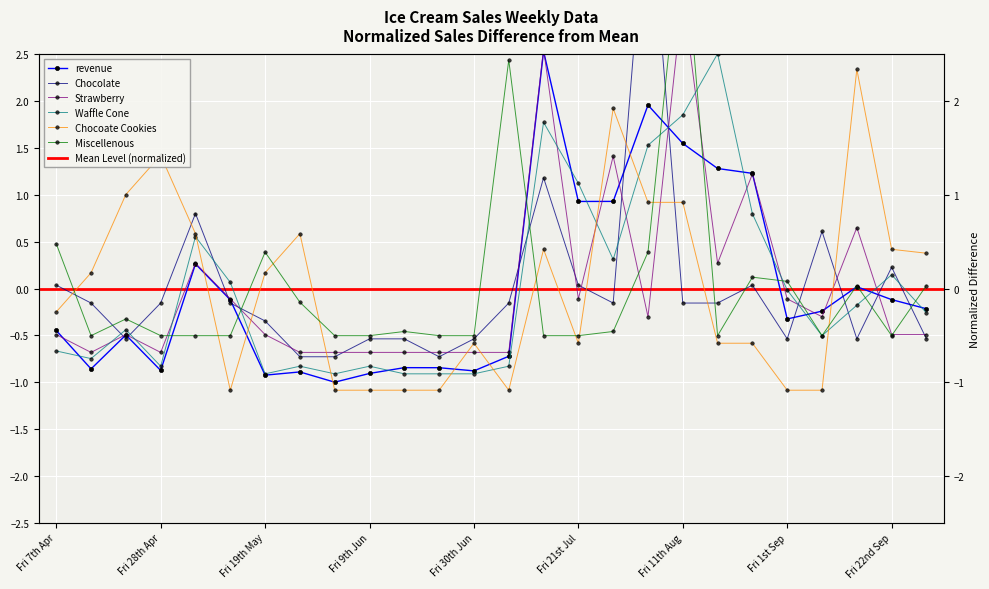

Reading left to right, extract all data points from this chart.

revenue: Fri 7th Apr=-0.4	Fri 14th Apr=-0.9	Fri 21st Apr=-0.5	Fri 28th Apr=-0.9	Fri 5th May=0.3	Fri 12th May=-0.1	Fri 19th May=-0.9	Fri 26th May=-0.9	Fri 2nd Jun=-1.0	Fri 9th Jun=-0.9	Fri 16th Jun=-0.8	Fri 23rd Jun=-0.8	Fri 30th Jun=-0.9	Fri 7th Jul=-0.7	Fri 14th Jul=2.5	Fri 21st Jul=0.9	Fri 28th Jul=0.9	Fri 4th Aug=2.0	Fri 11th Aug=1.6	Fri 18th Aug=1.3	Fri 25th Aug=1.2	Fri 1st Sep=-0.3	Fri 8th Sep=-0.2	Fri 15th Sep=0.0	Fri 22nd Sep=-0.1	Fri 29th Sep=-0.2
Chocolate: Fri 7th Apr=0.0	Fri 14th Apr=-0.2	Fri 21st Apr=-0.5	Fri 28th Apr=-0.2	Fri 5th May=0.8	Fri 12th May=-0.2	Fri 19th May=-0.3	Fri 26th May=-0.7	Fri 2nd Jun=-0.7	Fri 9th Jun=-0.5	Fri 16th Jun=-0.5	Fri 23rd Jun=-0.7	Fri 30th Jun=-0.5	Fri 7th Jul=-0.2	Fri 14th Jul=1.2	Fri 21st Jul=0.0	Fri 28th Jul=-0.2	Fri 4th Aug=4.4	Fri 11th Aug=-0.2	Fri 18th Aug=-0.2	Fri 25th Aug=0.0	Fri 1st Sep=-0.5	Fri 8th Sep=0.6	Fri 15th Sep=-0.5	Fri 22nd Sep=0.2	Fri 29th Sep=-0.5
Strawberry: Fri 7th Apr=-0.5	Fri 14th Apr=-0.7	Fri 21st Apr=-0.5	Fri 28th Apr=-0.7	Fri 5th May=0.3	Fri 12th May=-0.1	Fri 19th May=-0.5	Fri 26th May=-0.7	Fri 2nd Jun=-0.7	Fri 9th Jun=-0.7	Fri 16th Jun=-0.7	Fri 23rd Jun=-0.7	Fri 30th Jun=-0.7	Fri 7th Jul=-0.7	Fri 14th Jul=2.6	Fri 21st Jul=-0.1	Fri 28th Jul=1.4	Fri 4th Aug=-0.3	Fri 11th Aug=3.1	Fri 18th Aug=0.3	Fri 25th Aug=1.2	Fri 1st Sep=-0.1	Fri 8th Sep=-0.3	Fri 15th Sep=0.7	Fri 22nd Sep=-0.5	Fri 29th Sep=-0.5
Waffle Cone: Fri 7th Apr=-0.7	Fri 14th Apr=-0.7	Fri 21st Apr=-0.4	Fri 28th Apr=-0.8	Fri 5th May=0.6	Fri 12th May=0.1	Fri 19th May=-0.9	Fri 26th May=-0.8	Fri 2nd Jun=-0.9	Fri 9th Jun=-0.8	Fri 16th Jun=-0.9	Fri 23rd Jun=-0.9	Fri 30th Jun=-0.9	Fri 7th Jul=-0.8	Fri 14th Jul=1.8	Fri 21st Jul=1.1	Fri 28th Jul=0.3	Fri 4th Aug=1.5	Fri 11th Aug=1.9	Fri 18th Aug=2.5	Fri 25th Aug=0.8	Fri 1st Sep=-0.0	Fri 8th Sep=-0.5	Fri 15th Sep=-0.2	Fri 22nd Sep=0.1	Fri 29th Sep=-0.3
Chocoate Cookies: Fri 7th Apr=-0.2	Fri 14th Apr=0.2	Fri 21st Apr=1.0	Fri 28th Apr=1.4	Fri 5th May=0.6	Fri 12th May=-1.1	Fri 19th May=0.2	Fri 26th May=0.6	Fri 2nd Jun=-1.1	Fri 9th Jun=-1.1	Fri 16th Jun=-1.1	Fri 23rd Jun=-1.1	Fri 30th Jun=-0.6	Fri 7th Jul=-1.1	Fri 14th Jul=0.4	Fri 21st Jul=-0.6	Fri 28th Jul=1.9	Fri 4th Aug=0.9	Fri 11th Aug=0.9	Fri 18th Aug=-0.6	Fri 25th Aug=-0.6	Fri 1st Sep=-1.1	Fri 8th Sep=-1.1	Fri 15th Sep=2.3	Fri 22nd Sep=0.4	Fri 29th Sep=0.4
Miscellenous: Fri 7th Apr=0.5	Fri 14th Apr=-0.5	Fri 21st Apr=-0.3	Fri 28th Apr=-0.5	Fri 5th May=-0.5	Fri 12th May=-0.5	Fri 19th May=0.4	Fri 26th May=-0.1	Fri 2nd Jun=-0.5	Fri 9th Jun=-0.5	Fri 16th Jun=-0.5	Fri 23rd Jun=-0.5	Fri 30th Jun=-0.5	Fri 7th Jul=2.4	Fri 14th Jul=-0.5	Fri 21st Jul=-0.5	Fri 28th Jul=-0.5	Fri 4th Aug=0.4	Fri 11th Aug=4.0	Fri 18th Aug=-0.5	Fri 25th Aug=0.1	Fri 1st Sep=0.1	Fri 8th Sep=-0.5	Fri 15th Sep=0.0	Fri 22nd Sep=-0.5	Fri 29th Sep=0.0